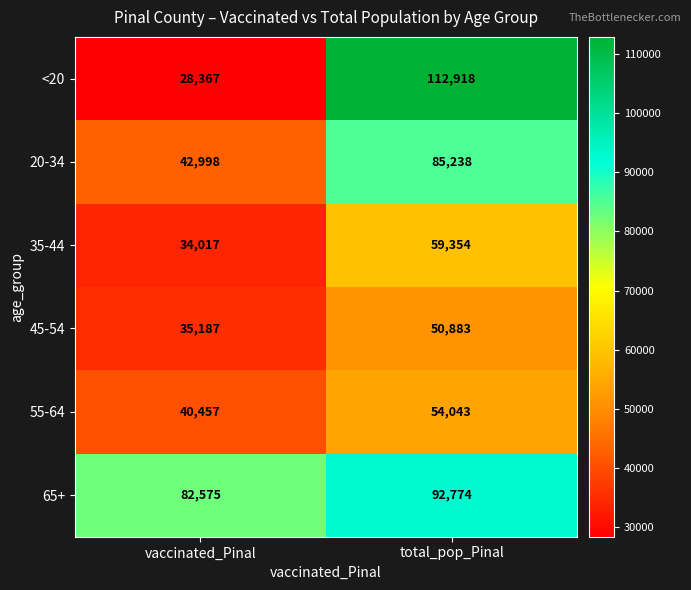

What is the total value across all series at vaccinated_Pinal?

263601